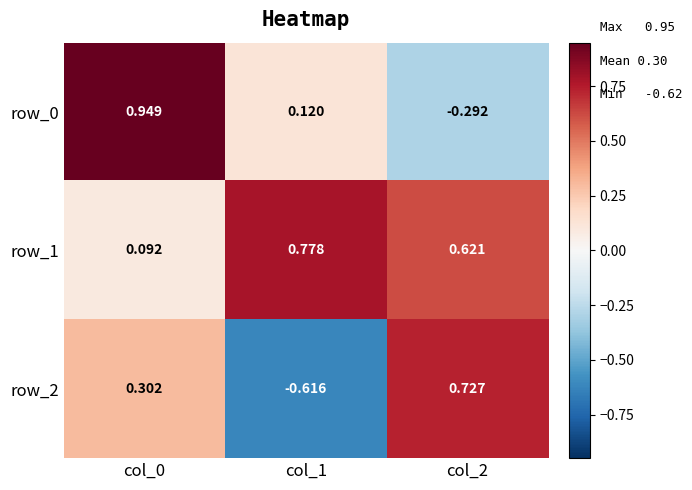

At which label is row_0 closest to 0?

col_1